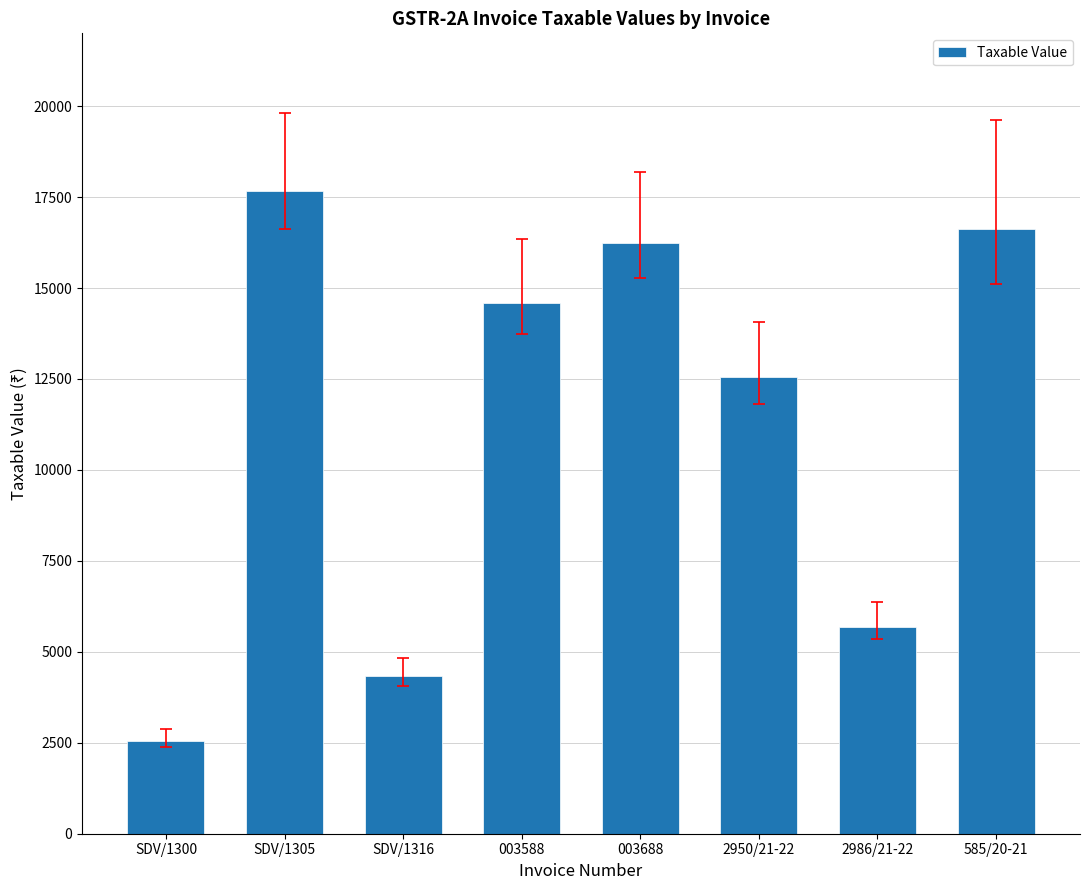

What is the label of the 3rd bar from the right?

2950/21-22